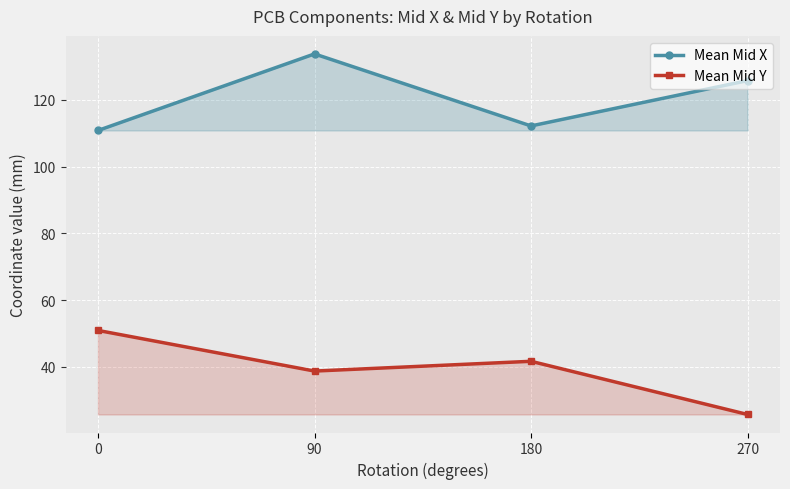

Rank the series at 270 from highest to lowest value.

Mean Mid X, Mean Mid Y